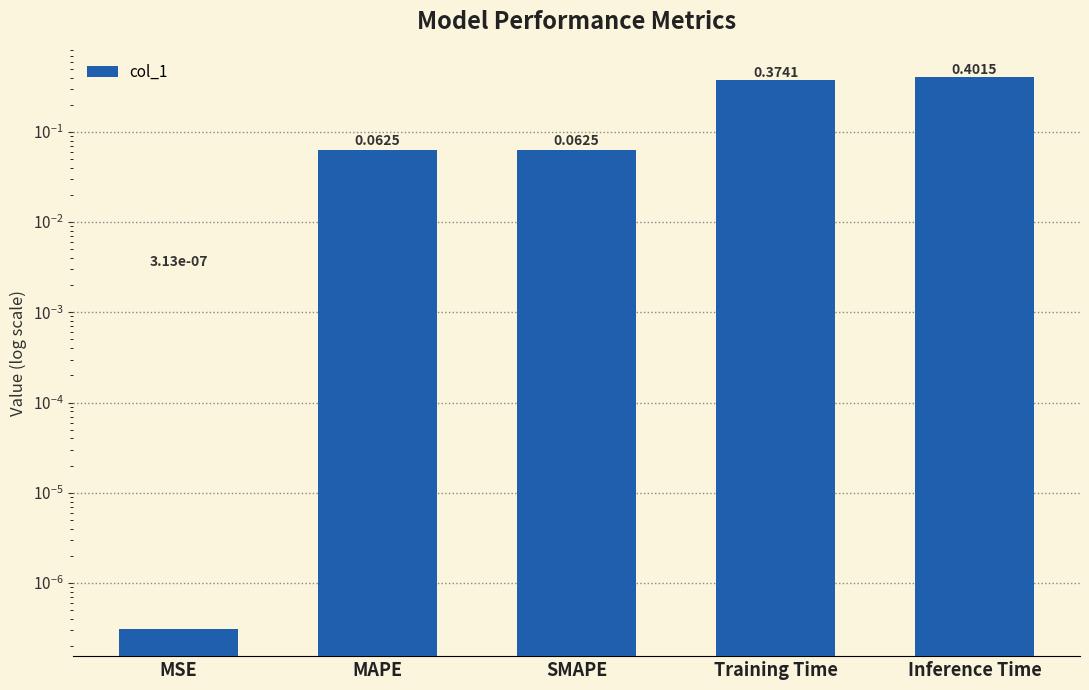

Which category has the highest value across all series?

Inference Time